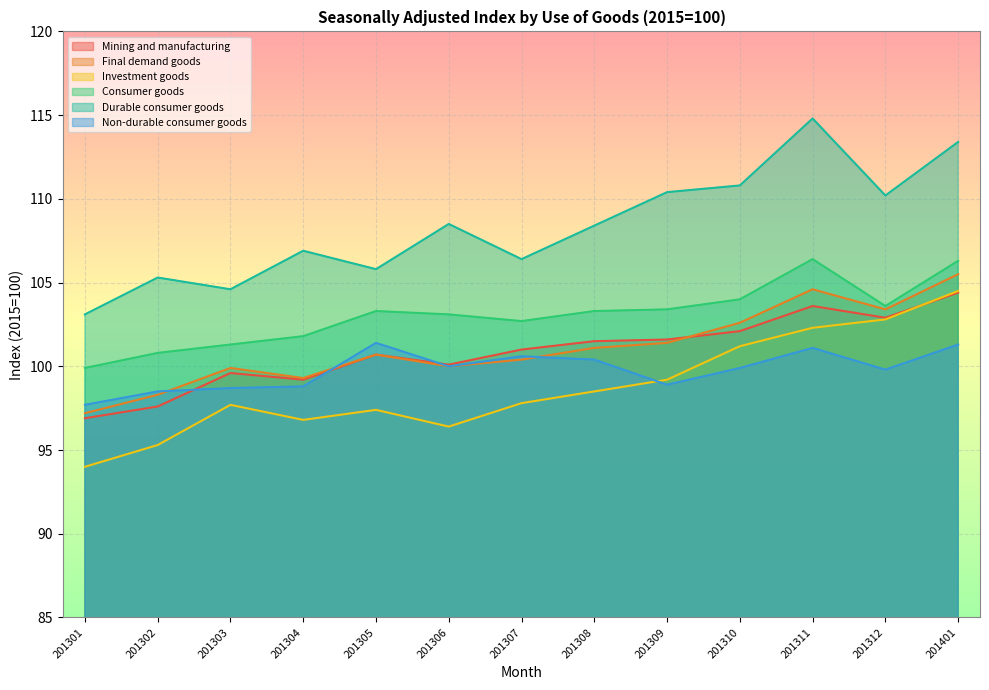

Where is Final demand goods nearest to the value 101?

201308